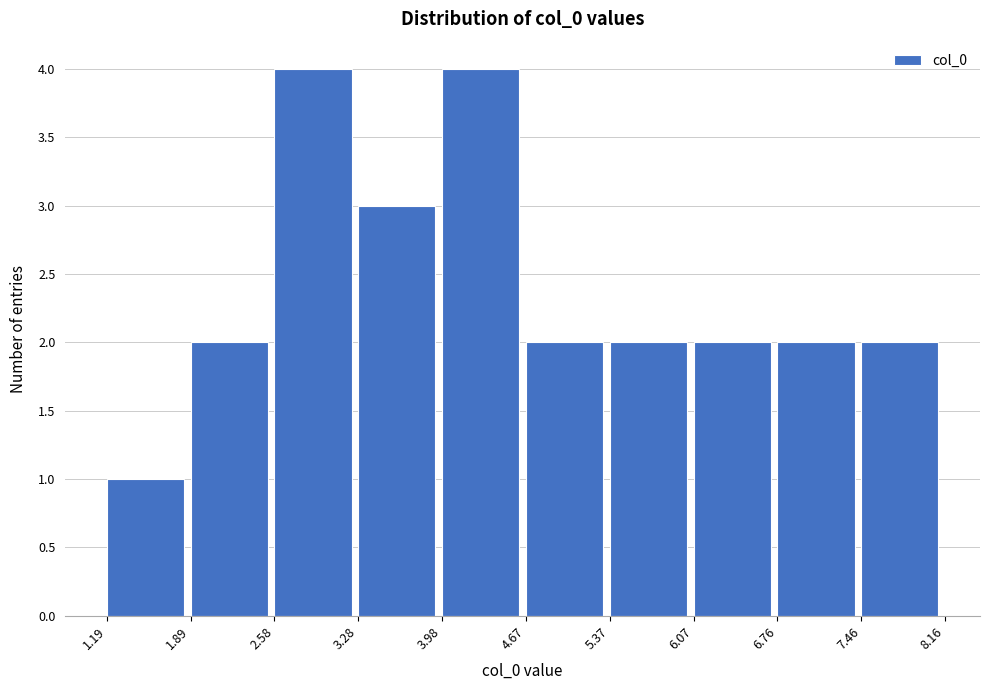

Reading left to right, transcribe this chart: for each bar, give the range it covers on the x-axis and its height. The values are not printed on the chart, so give them approximately, as read against the axis.

1.19 to 1.89: 1
1.89 to 2.58: 2
2.58 to 3.28: 4
3.28 to 3.98: 3
3.98 to 4.67: 4
4.67 to 5.37: 2
5.37 to 6.07: 2
6.07 to 6.76: 2
6.76 to 7.46: 2
7.46 to 8.16: 2